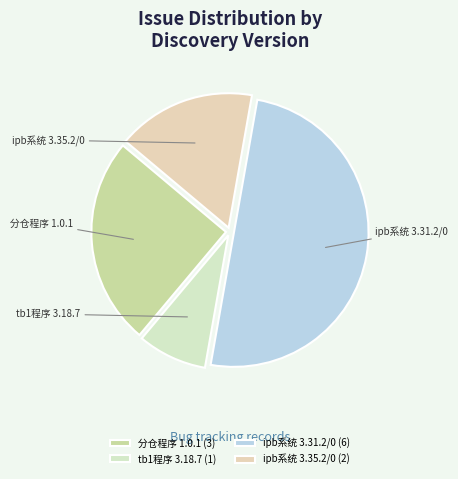

How many slices are in this pie chart?

4